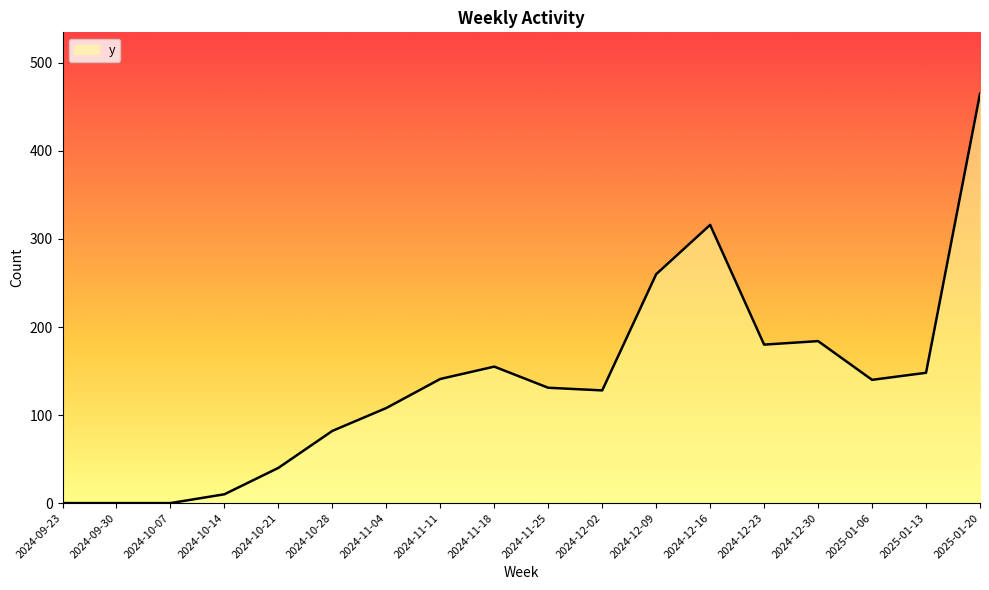

At which label is the value closest to 232?

2024-12-09